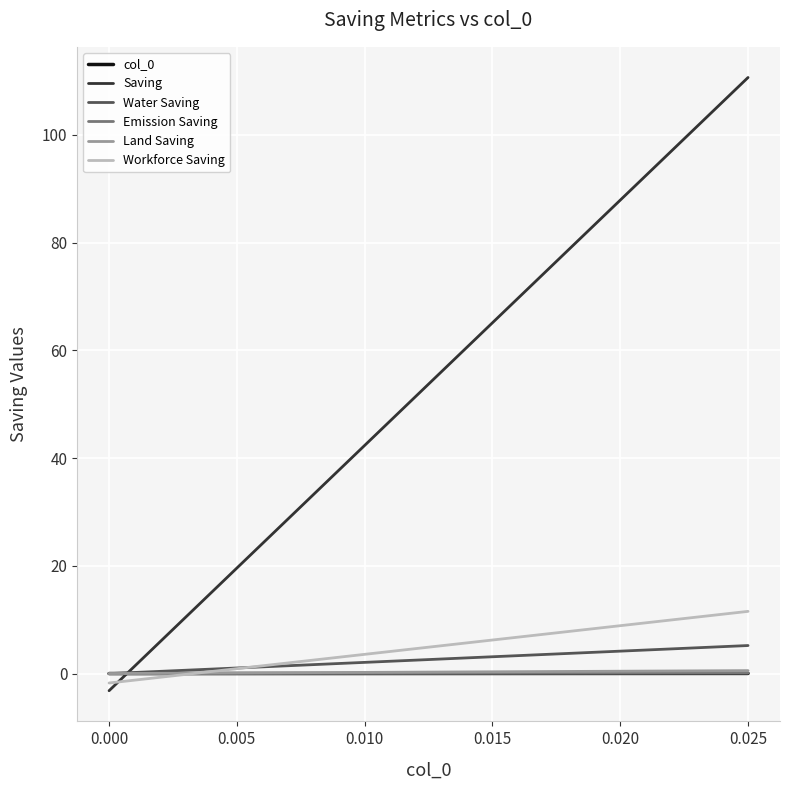

Which series ends up on top after the final intersection of Water Saving and Saving?

Saving